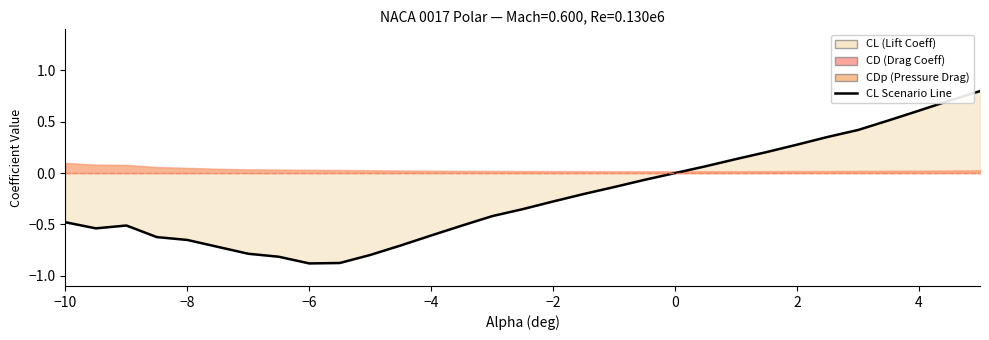

What is the minimum value shown in the chart?

-0.9